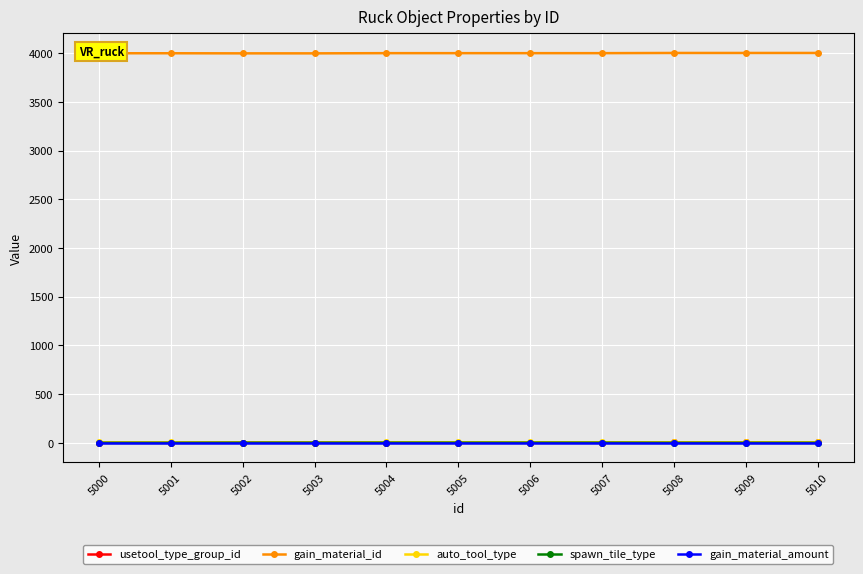

Which series has the largest total across all categories?

gain_material_id